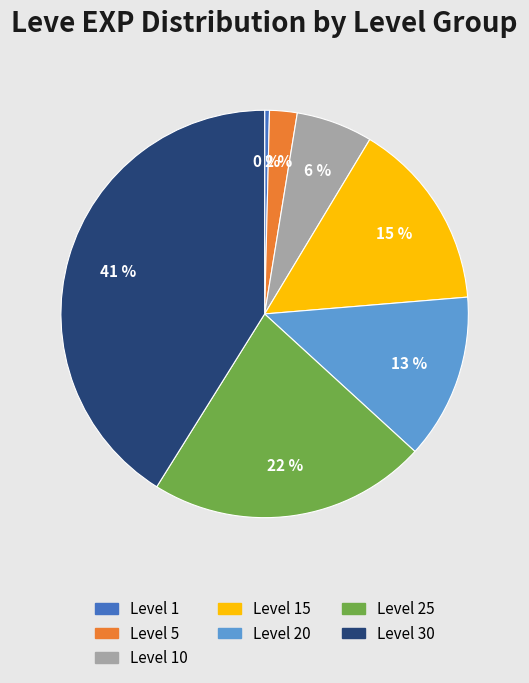

Does any single category account for the majority?

No